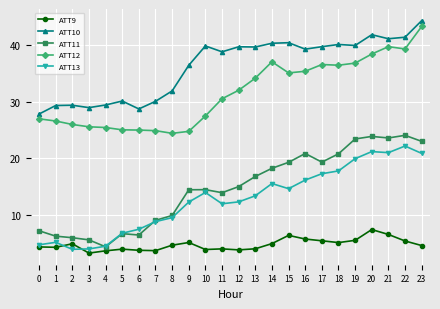

At which category is the sum across all series the highest?

23